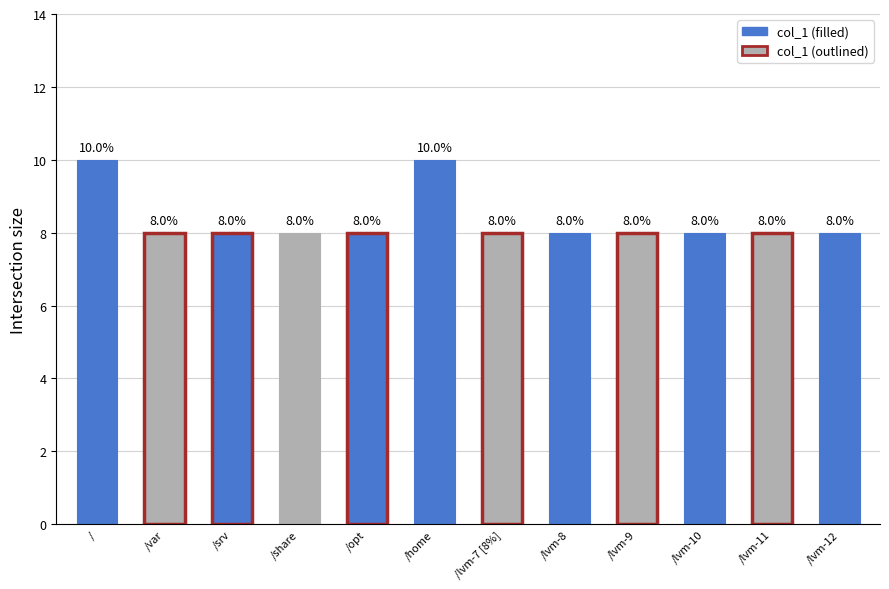

What value does the data have at /opt?

8